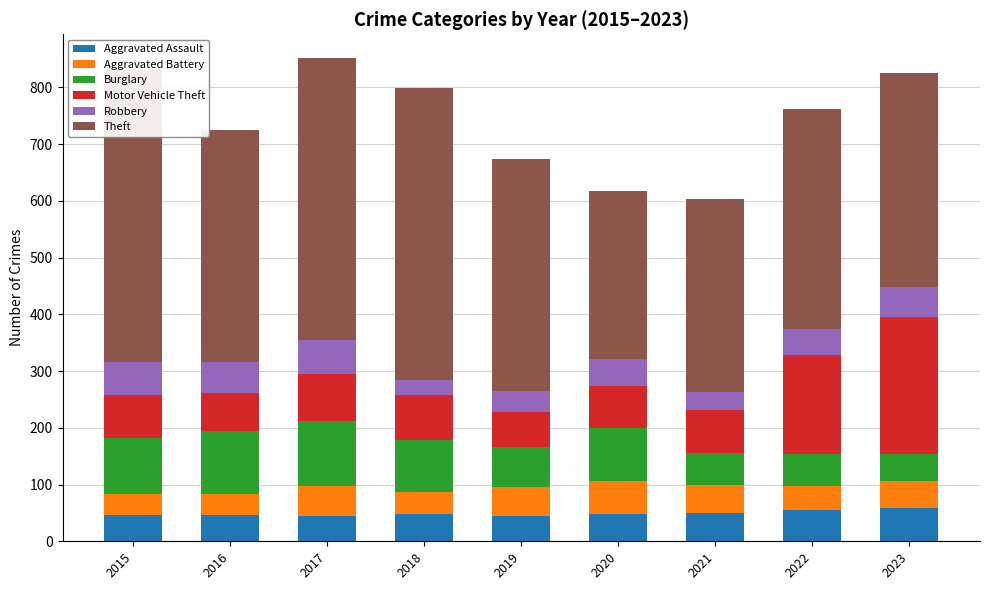

Reading left to right, list all the values displayed in this chart.

Aggravated Assault: 2015=46	2016=46	2017=44	2018=48	2019=44	2020=48	2021=50	2022=55	2023=59
Aggravated Battery: 2015=38	2016=37	2017=54	2018=39	2019=51	2020=59	2021=49	2022=42	2023=47
Burglary: 2015=98	2016=112	2017=114	2018=92	2019=72	2020=92	2021=57	2022=56	2023=47
Motor Vehicle Theft: 2015=75	2016=67	2017=82	2018=78	2019=60	2020=75	2021=75	2022=175	2023=243
Robbery: 2015=59	2016=54	2017=60	2018=27	2019=38	2020=48	2021=32	2022=46	2023=53
Theft: 2015=515	2016=409	2017=497	2018=515	2019=409	2020=296	2021=341	2022=388	2023=376